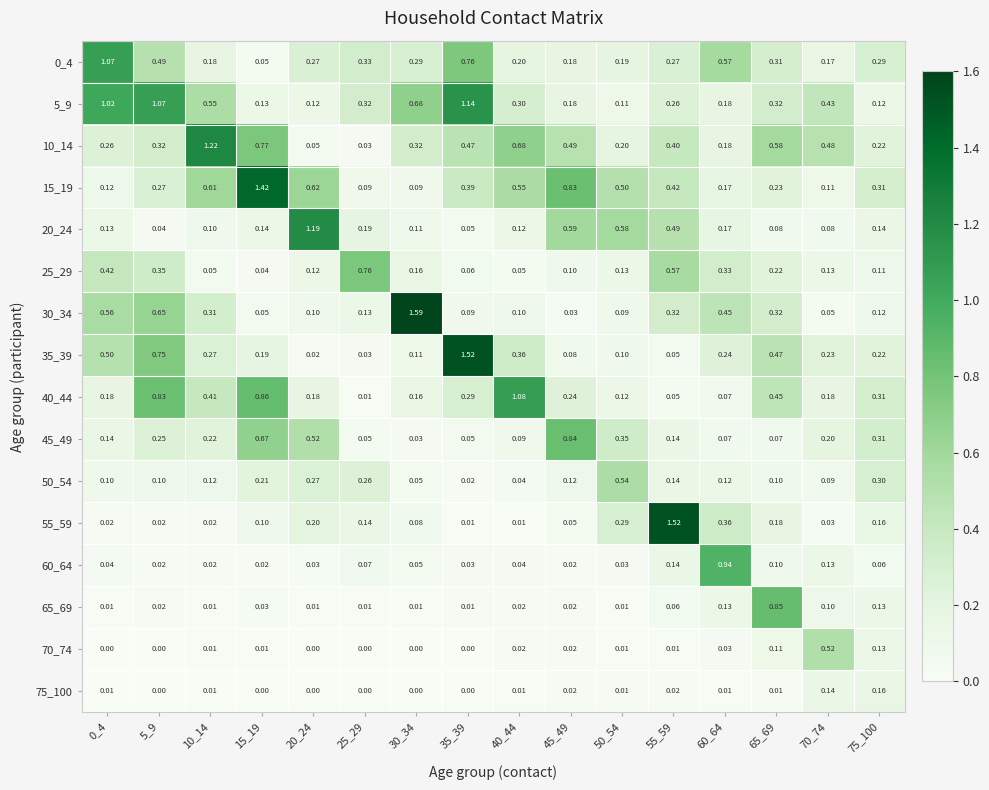

Between 20_24 and 25_29, which series saw the biggest shift?

20_24